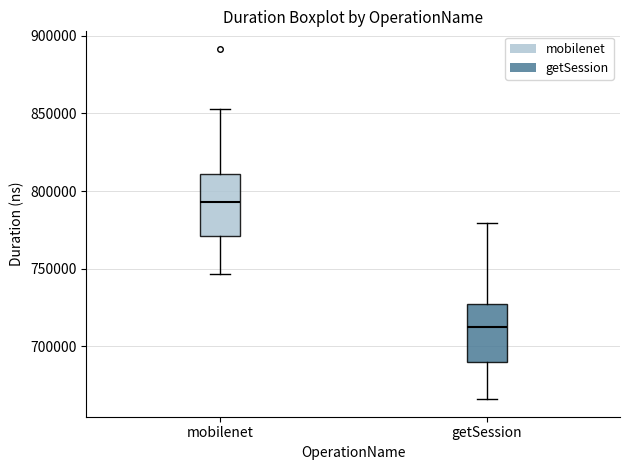

Where does the median line of the box for getSession sit on the y-axis? The values are not printed on the chart, so give them approximately, as read against the axis.

715000